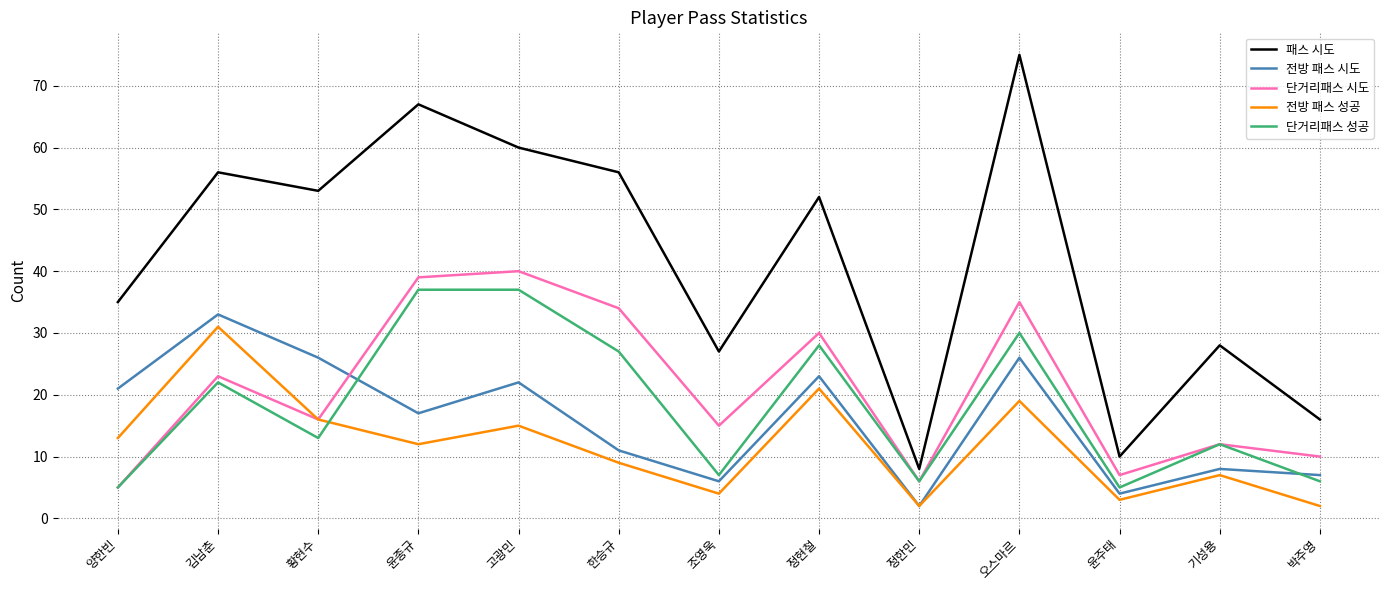

Where is 패스 시도 nearest to the value 41?

양한빈